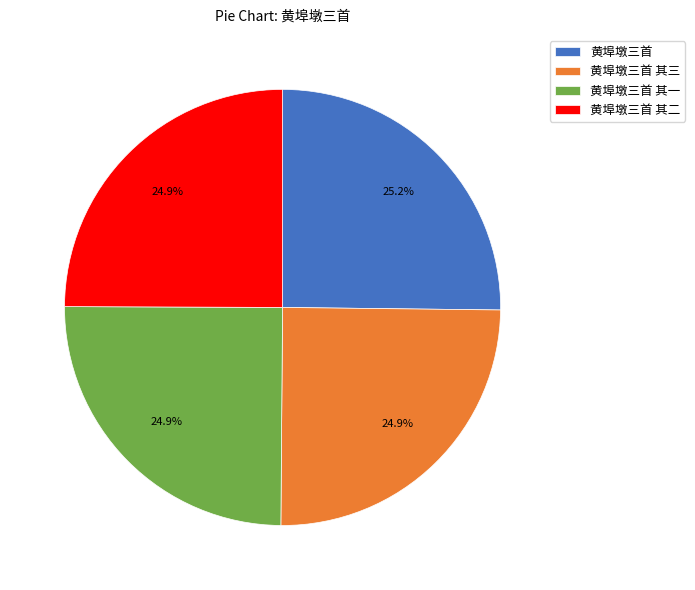

What is the ratio of the value at 黄埠墩三首 其三 to the value at 黄埠墩三首?

1.0